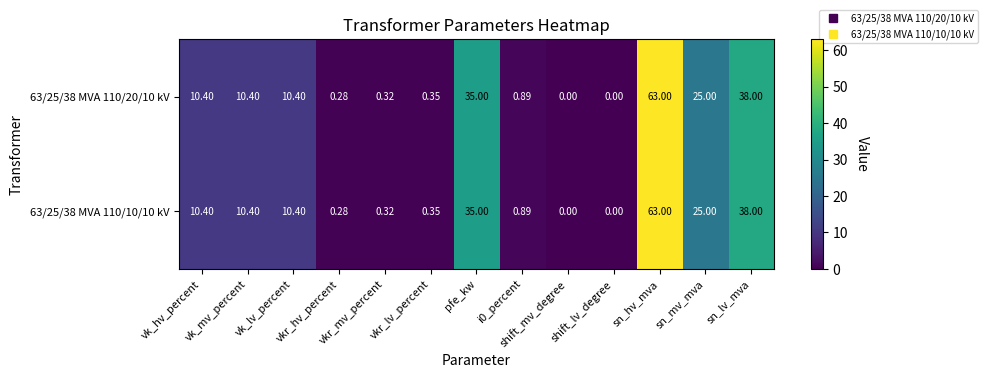

At which category is the sum across all series the highest?

sn_hv_mva